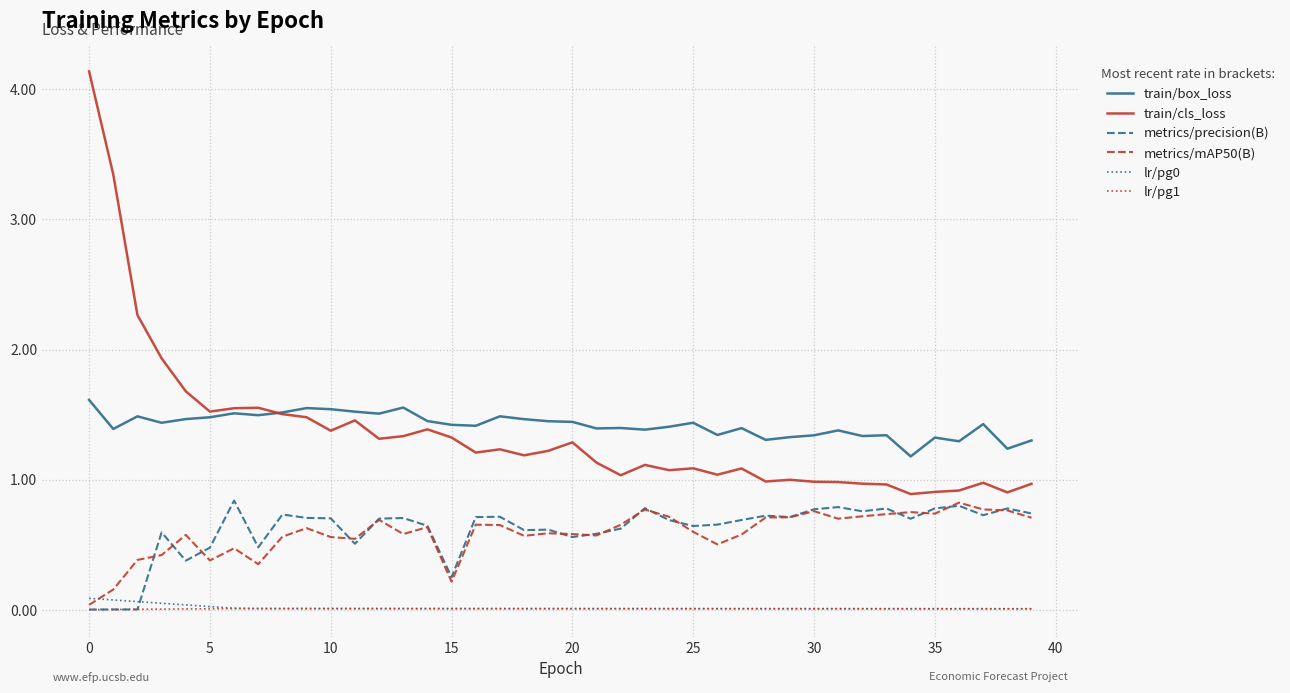

True or false: train/box_loss and lr/pg0 intersect in this chart.

False